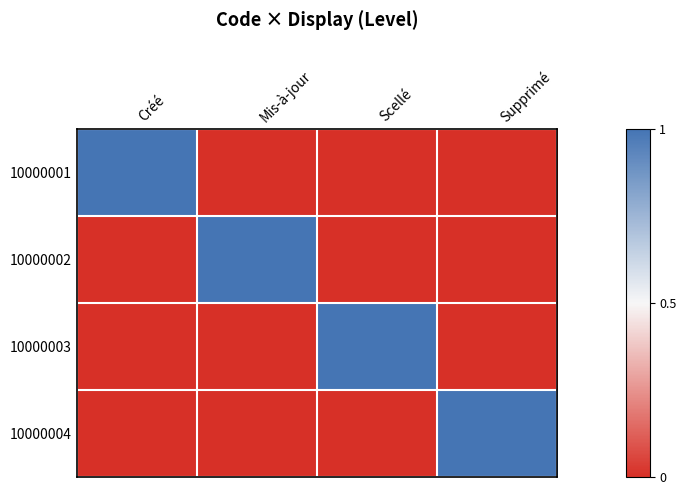

Reading right to left, what are all the values shown in this chart?

10000001: Supprimé=0	Scellé=0	Mis-à-jour=0	Créé=1
10000002: Supprimé=0	Scellé=0	Mis-à-jour=1	Créé=0
10000003: Supprimé=0	Scellé=1	Mis-à-jour=0	Créé=0
10000004: Supprimé=1	Scellé=0	Mis-à-jour=0	Créé=0